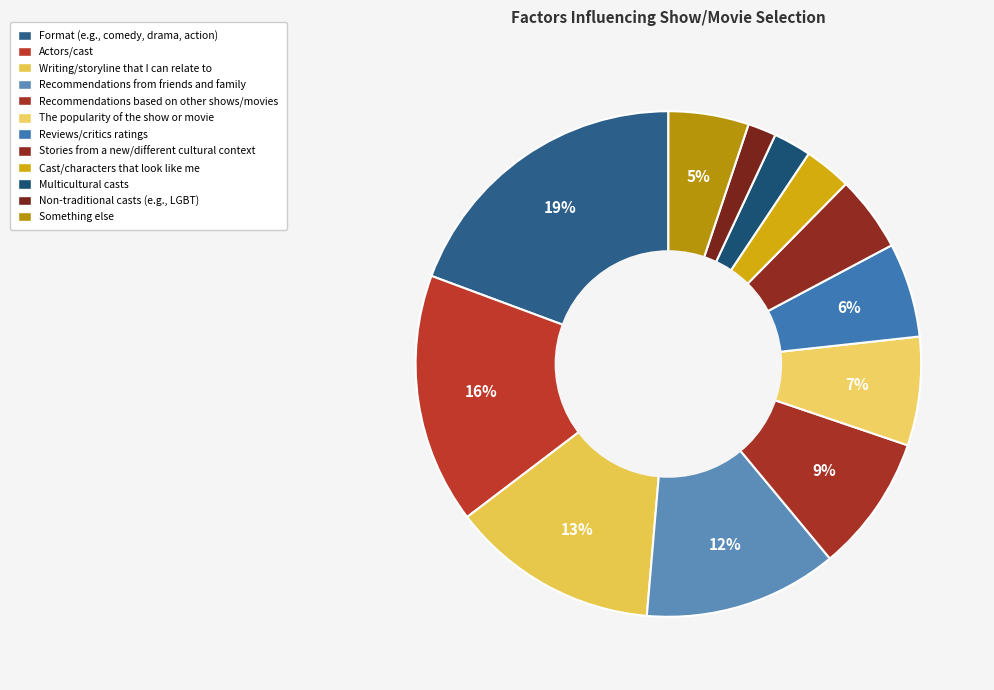

What percentage is the Actors/cast slice, to the nearest percent?

16%